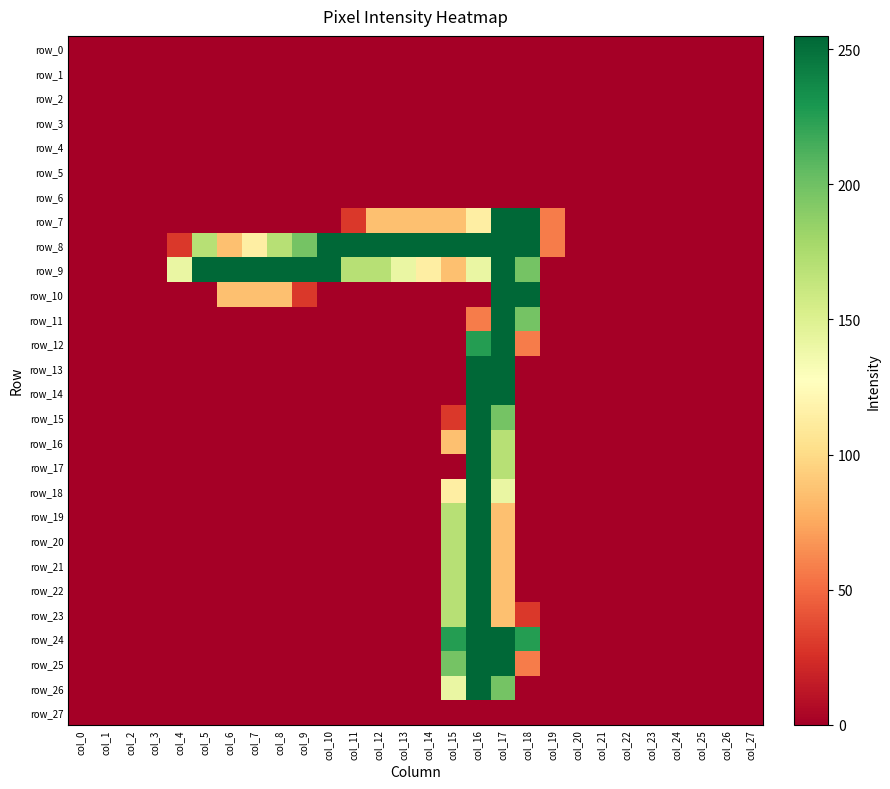

True or false: row_4 has a value of 0 at col_18.

True